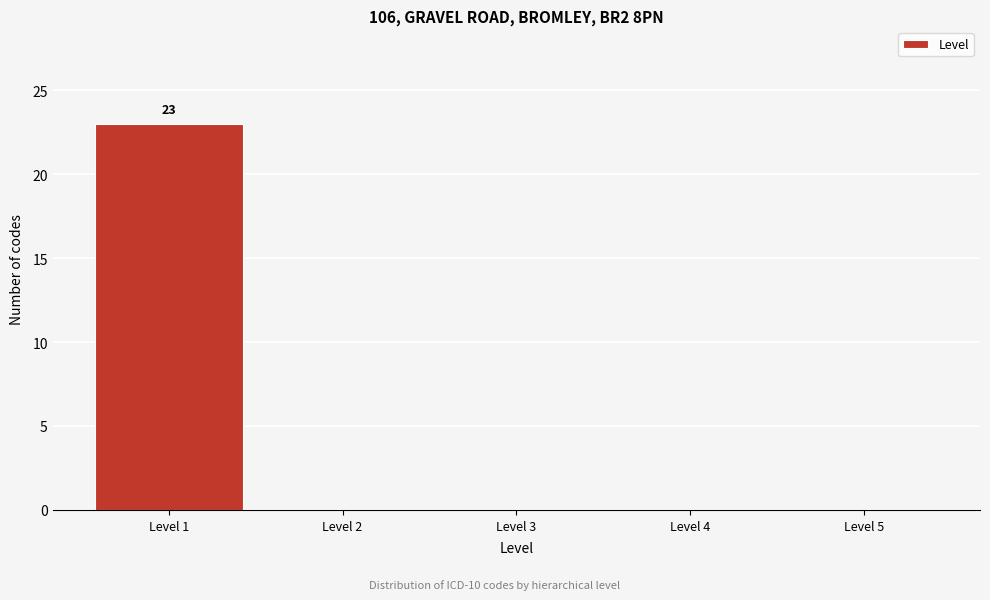

Over which range of the x-axis is the bar tallest?

0.5 to 1.5